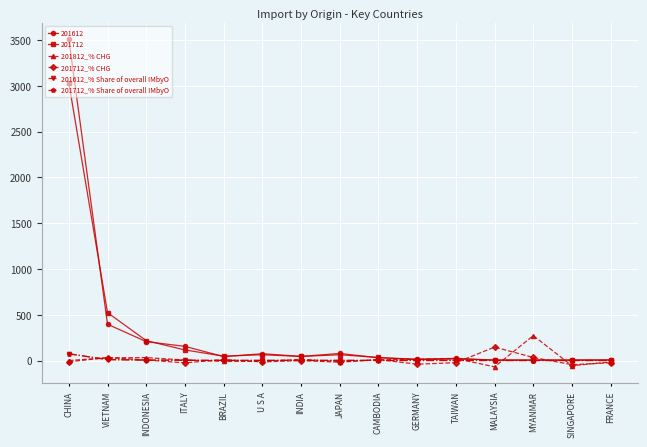

How many lines are shown in the chart?

6